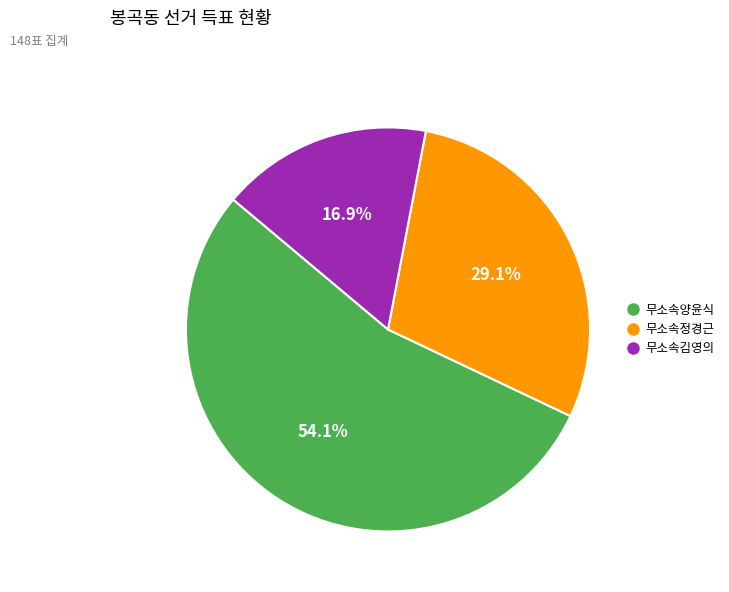

Rank the categories by value from highest to lowest.

무소속양윤식, 무소속정경근, 무소속김영의